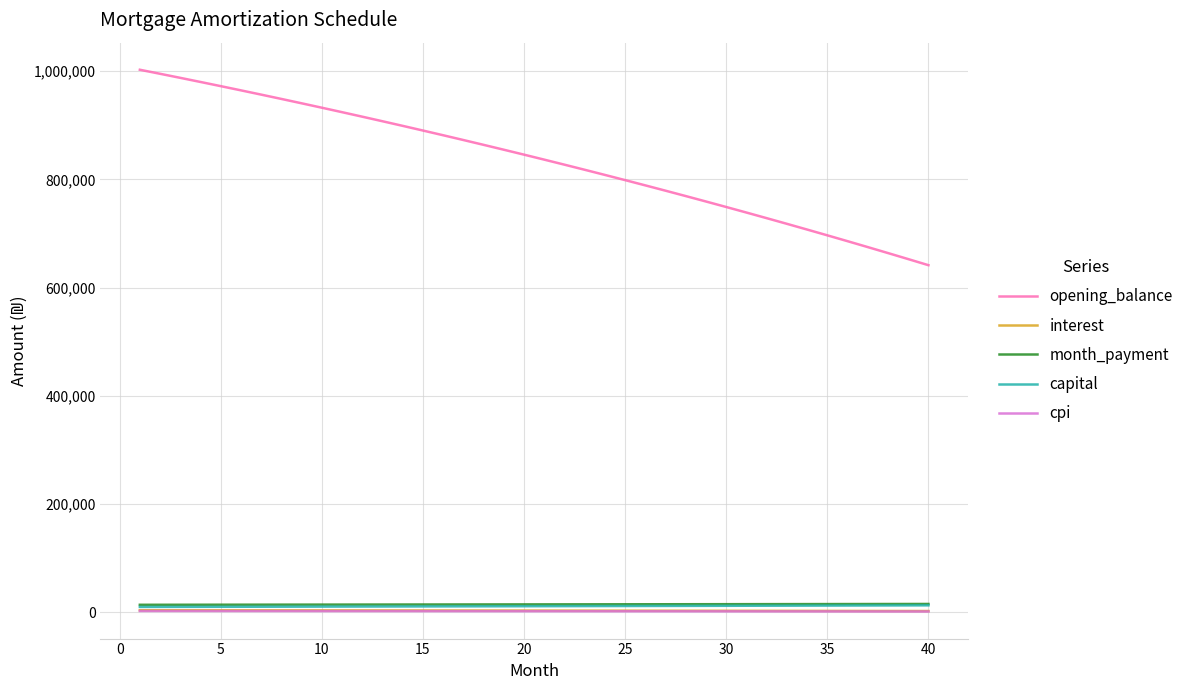

True or false: opening_balance and cpi cross at least once.

False